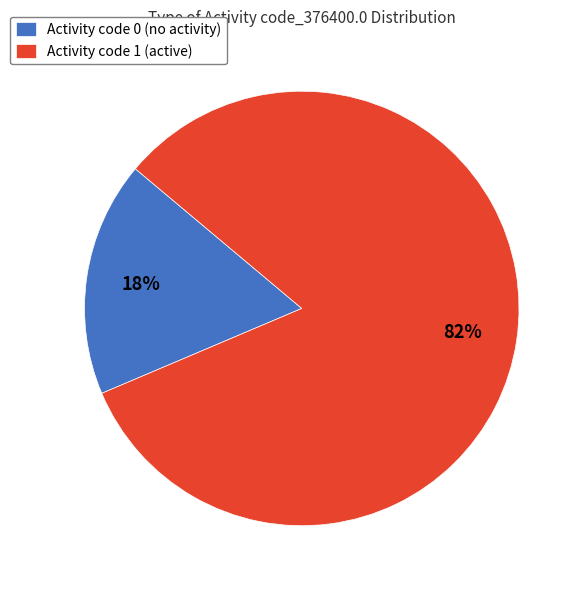

Is the sum of Activity code 1 (active) and Activity code 0 (no activity) greater than half?

Yes